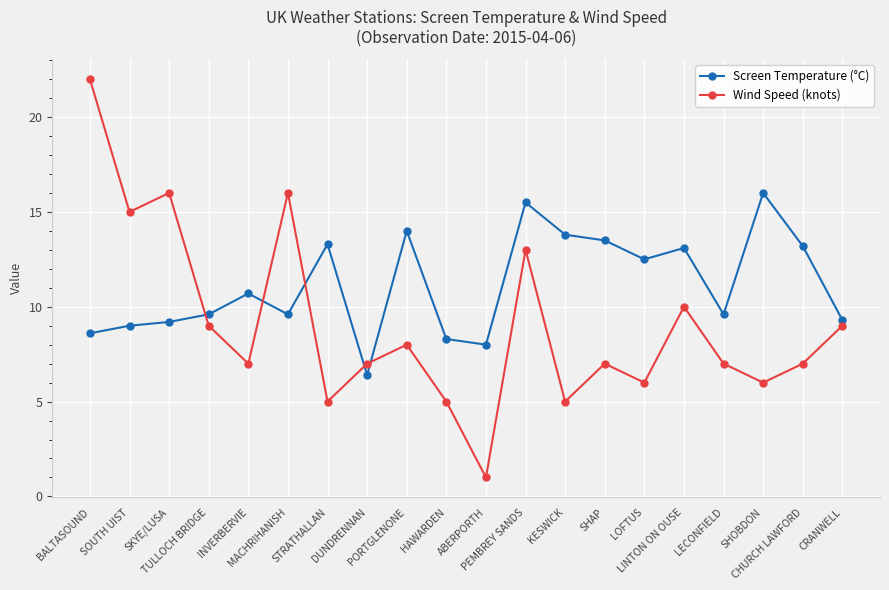

What are all the series names shown in the legend?

Screen Temperature (°C), Wind Speed (knots)